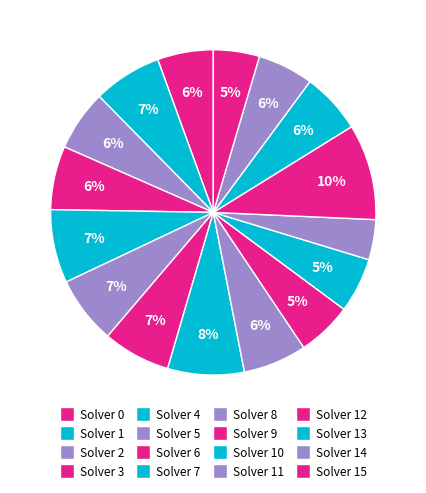

What percentage is the Solver 15 slice, to the nearest percent?

5%